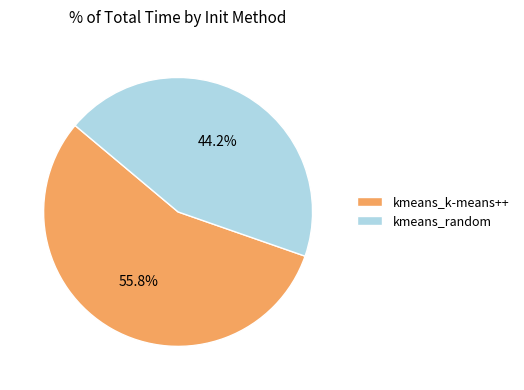

Is kmeans_random the majority of the pie?

No